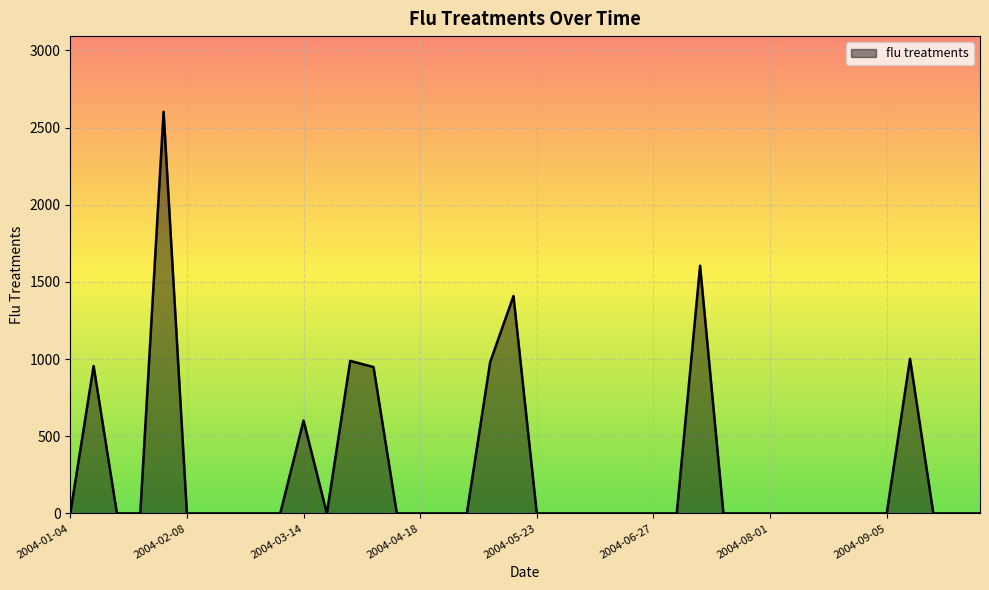

What is the average value?

277.3